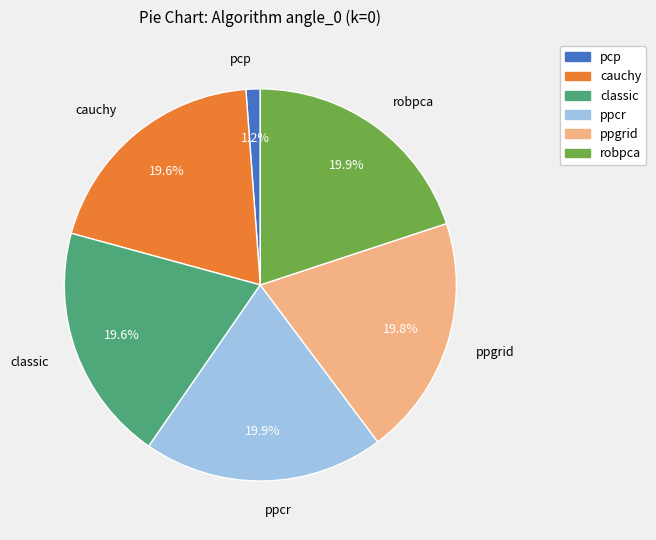

To the nearest percent, what is the combined percentage of robpca and classic?

40%